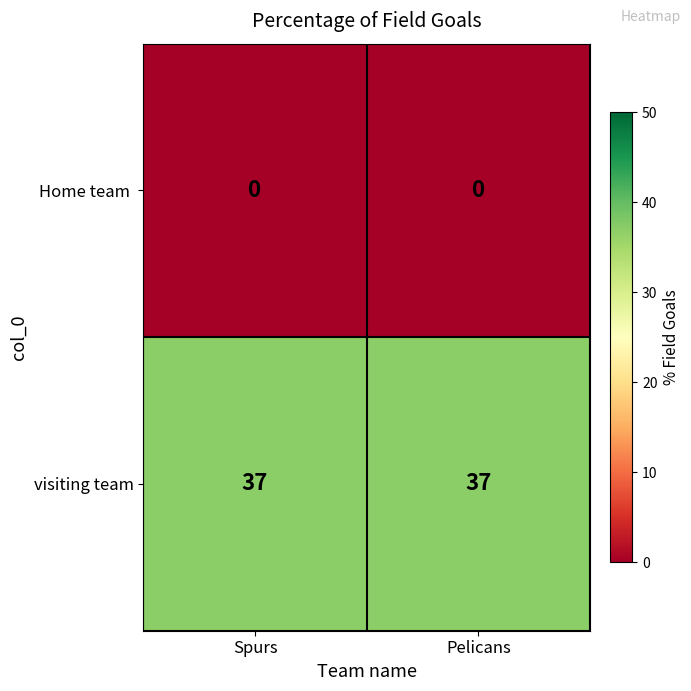

The visiting team series shows 11 at Pelicans. True or false?

False